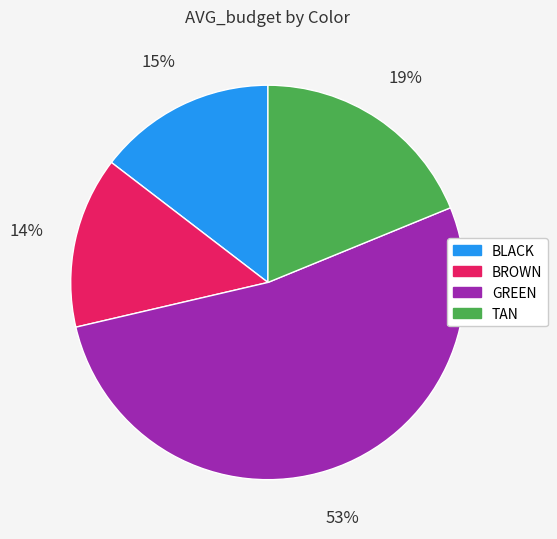

How many segments does this pie chart have?

4